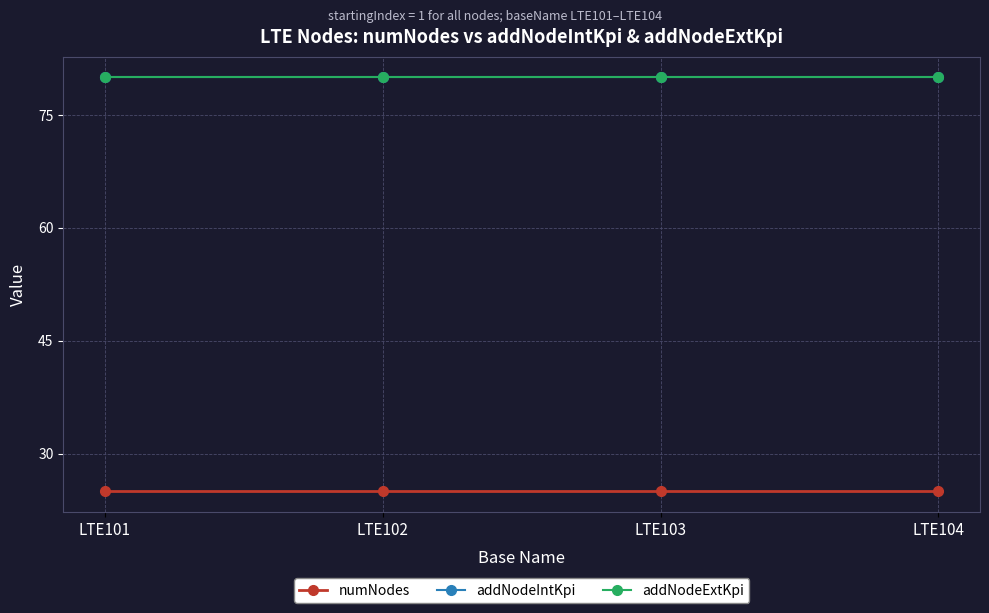

Does the chart have visible grid lines?

Yes